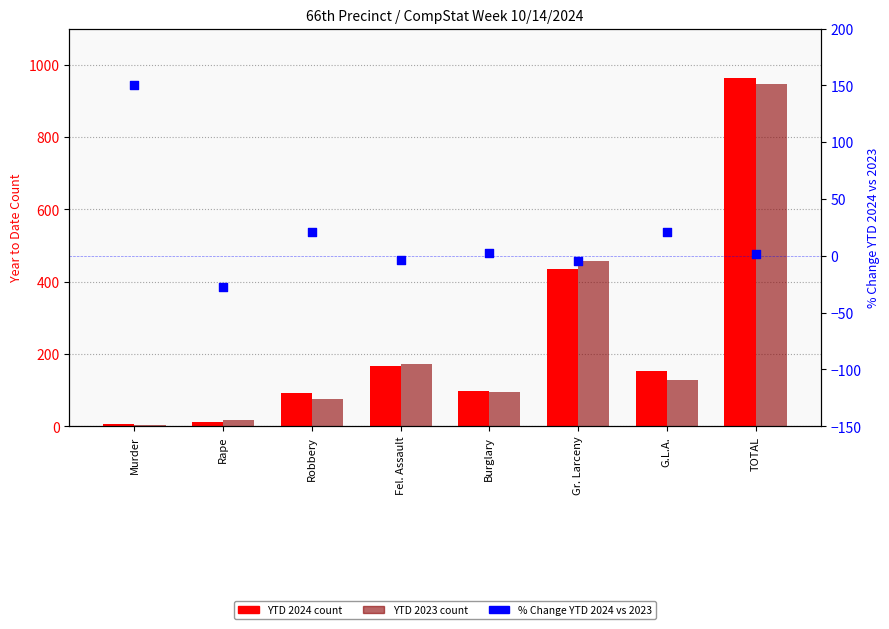

Which series contains the lowest Y value?

% Chg YTD 2024 vs 2023